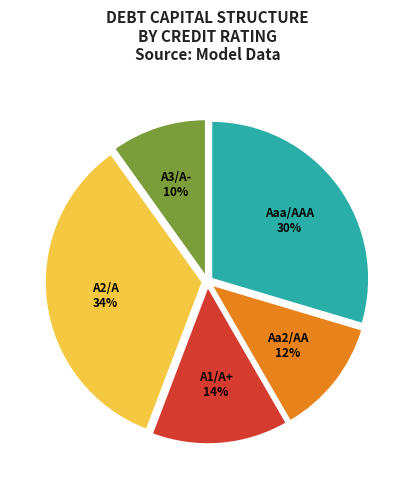

To the nearest percent, what is the average slice percentage?

20%